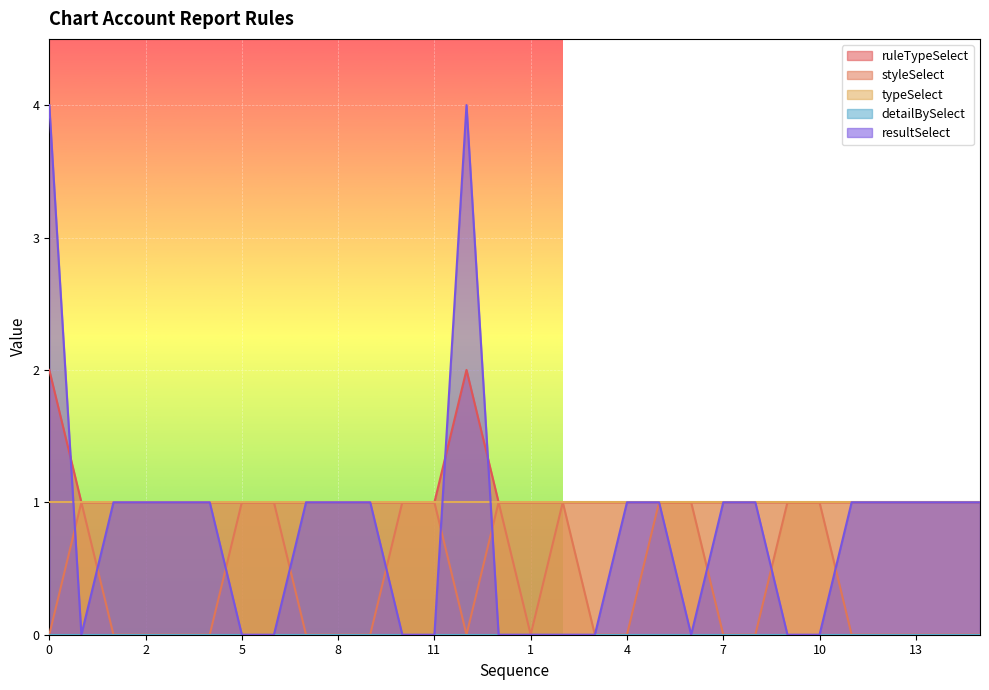

The value of styleSelect at 12 is 0. True or false?

False